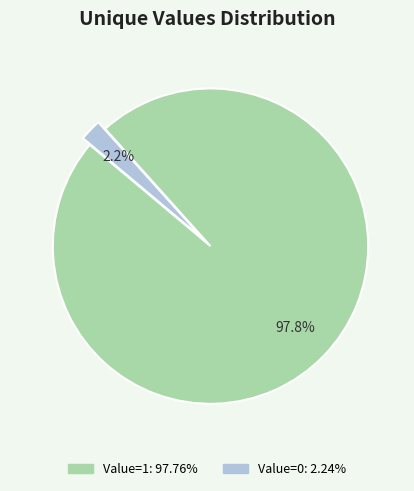

Is there any slice that represents more than half of the pie?

Yes